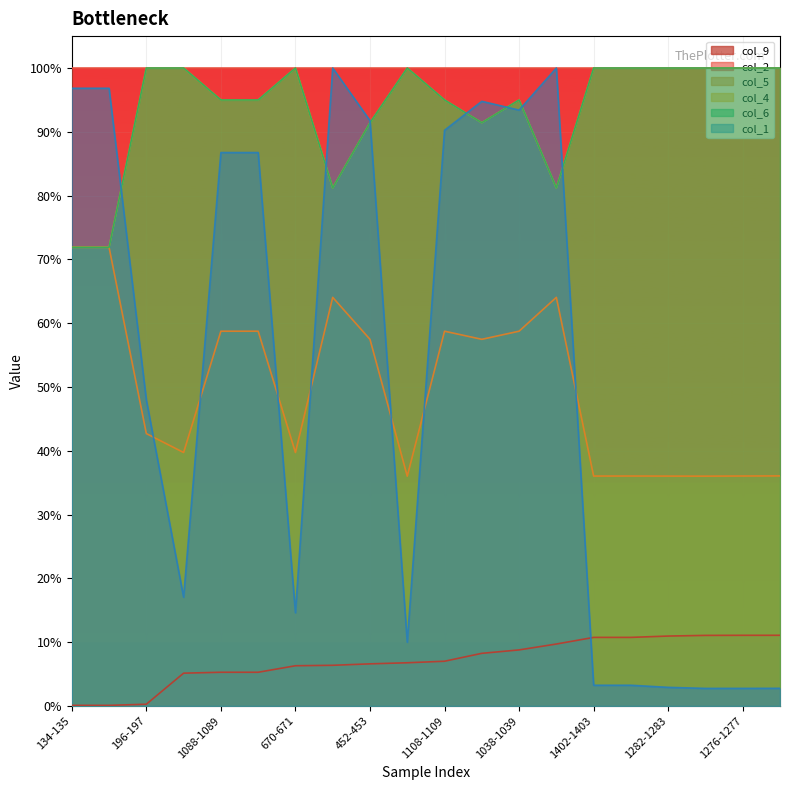

True or false: col_5 and col_6 cross at least once.

False